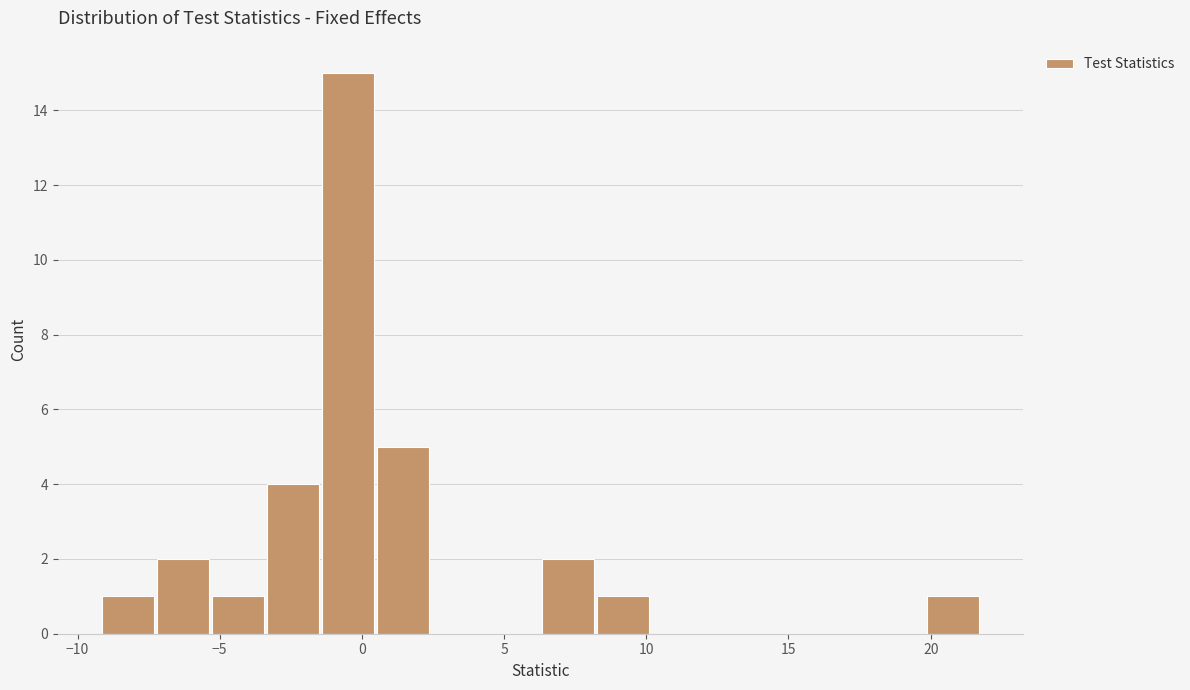

Read against the x-axis, roughly where is the centre of the tallest bar?

-0.5